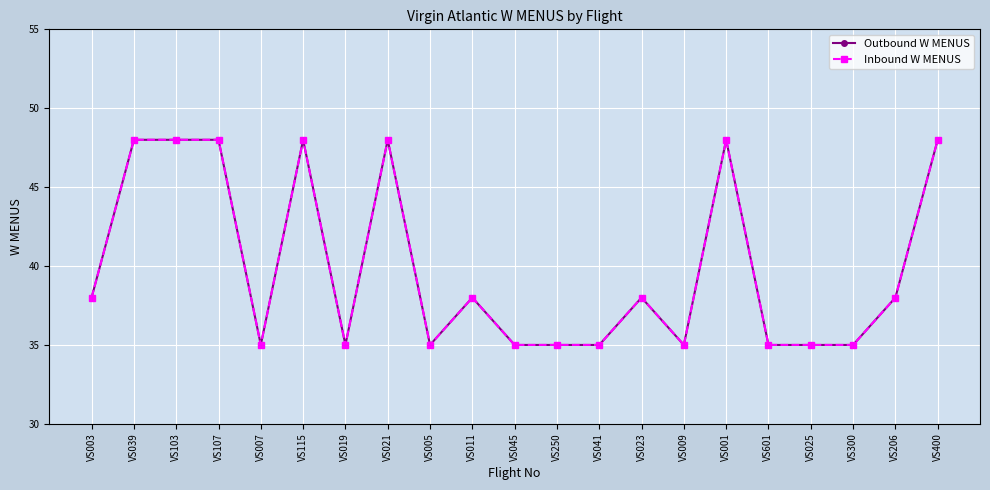

How many Outbound W MENUS values are between 35 and 48?

21